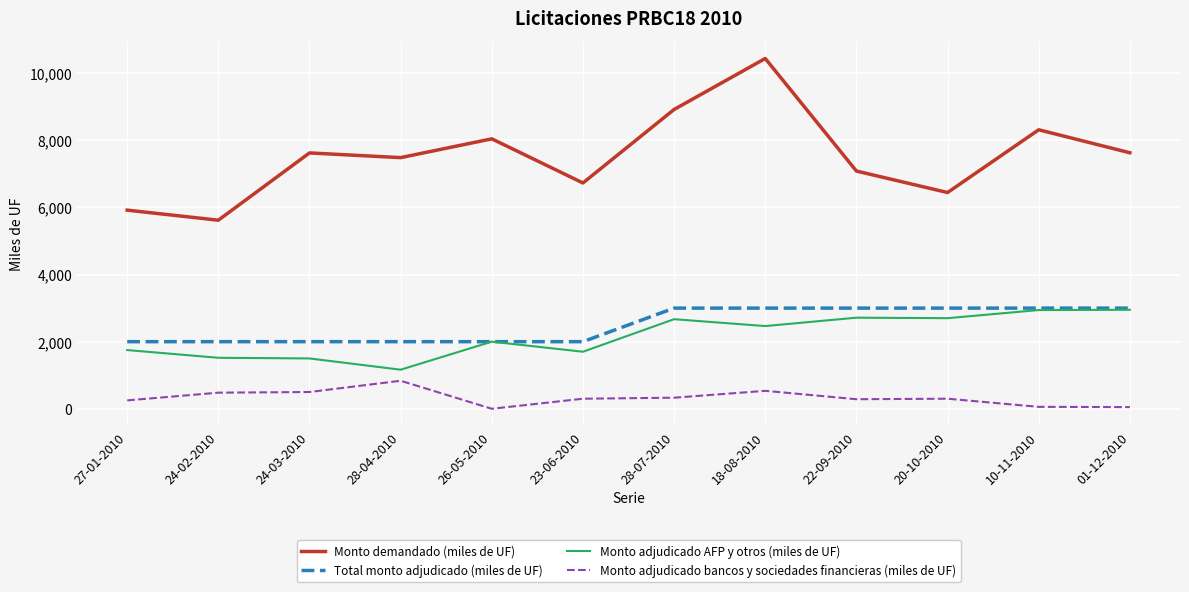

What is the difference between the maximum and minimum values in the Monto adjudicado AFP y otros (miles de UF) series?

1785.0